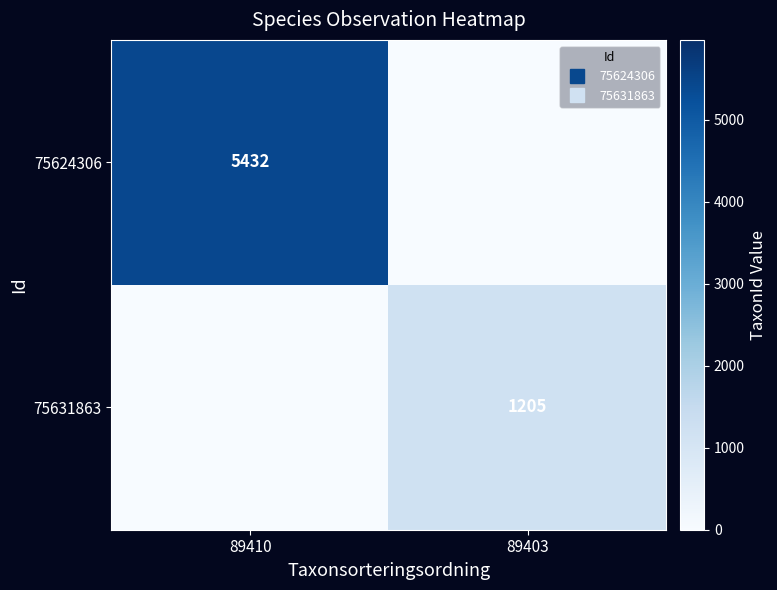

Rank the series at 89403 from lowest to highest value.

75624306, 75631863